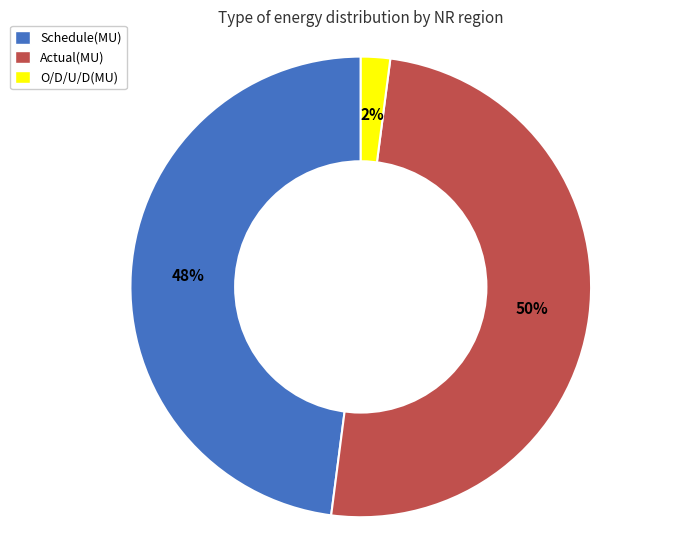

Which slice is the smallest?

O/D/U/D(MU)